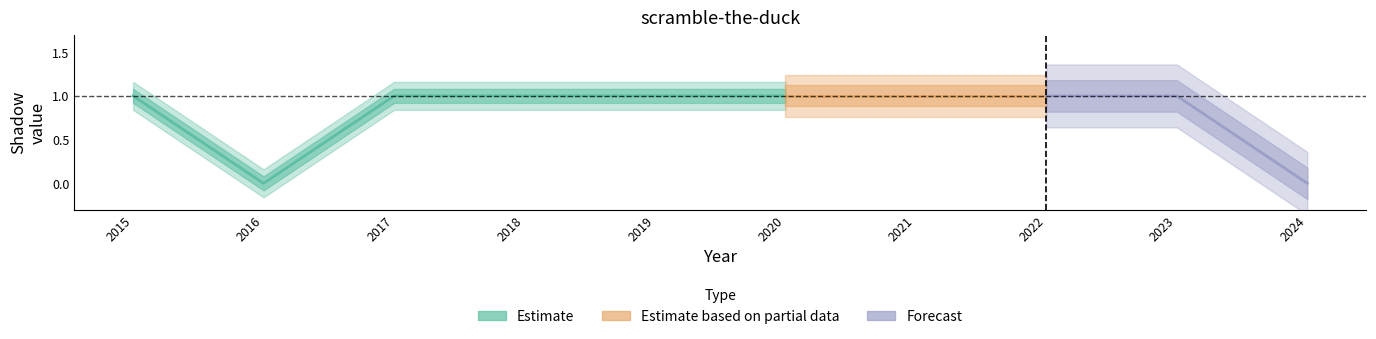

The value at 2024 is 0. True or false?

True